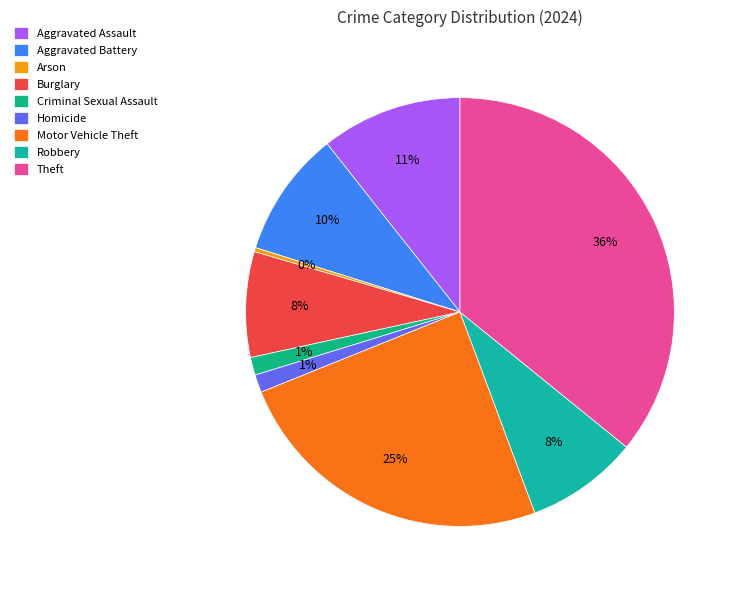

What percentage is NOT represented by Motor Vehicle Theft?

75.4%